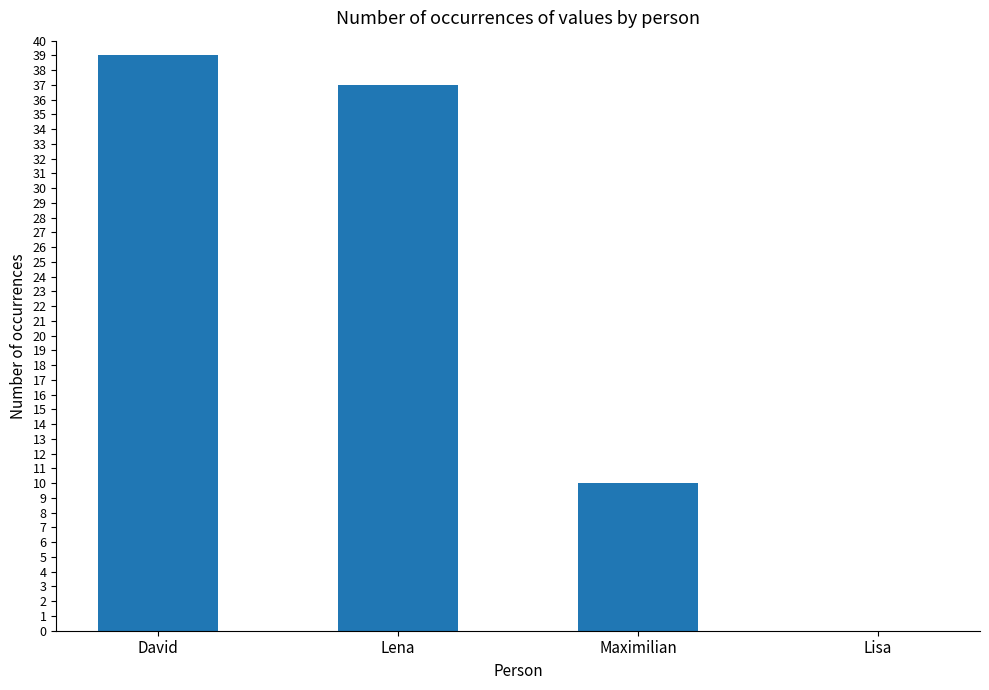

How many values are above zero?

3